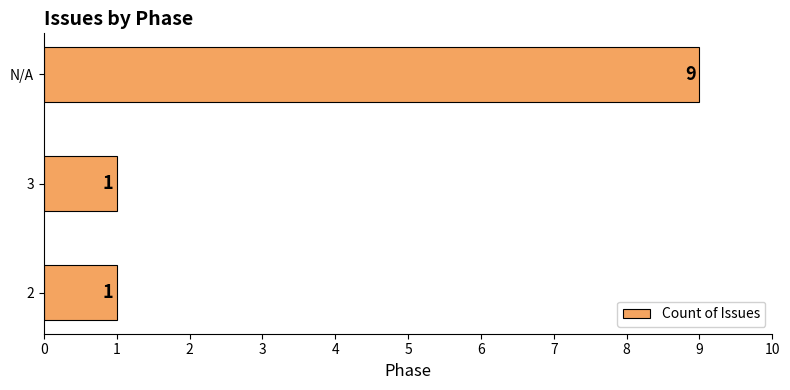

How many categories are shown in the chart?

3